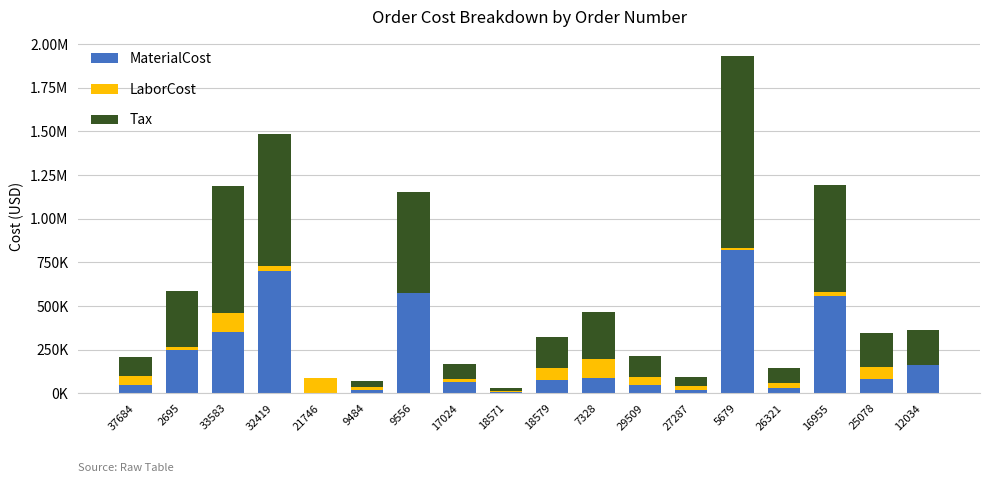

At how many categories does at least one series exceed 569996?

5